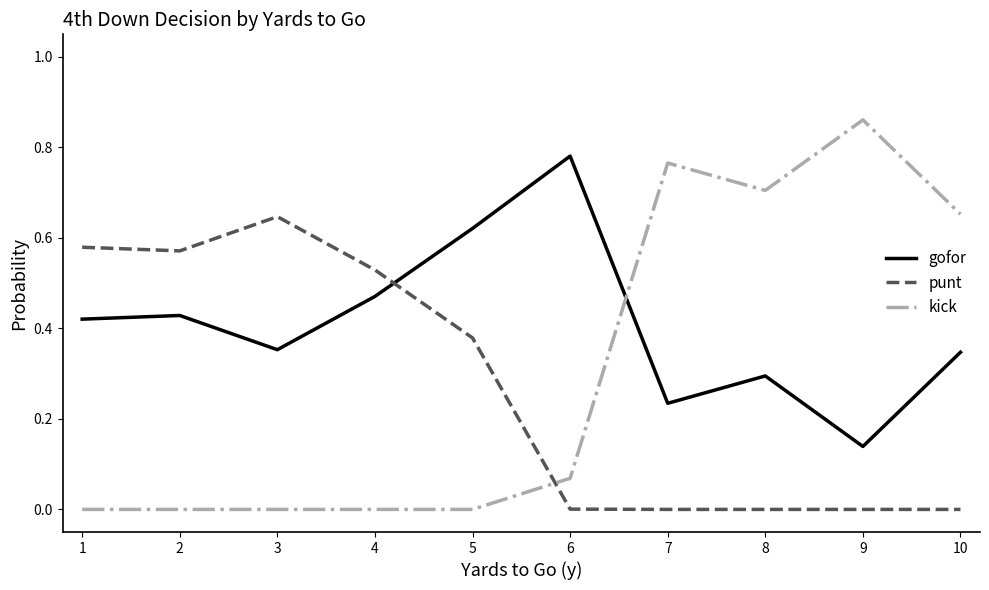

At which category does the chart reach its peak across all series?

9